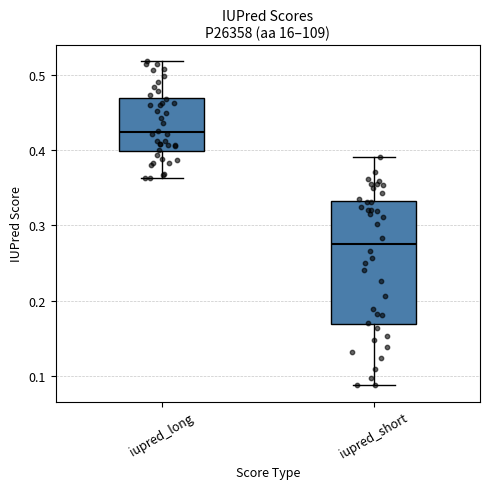

Where does the upper whisker of the box for iupred_long end on the y-axis? The values are not printed on the chart, so give them approximately, as read against the axis.

0.52